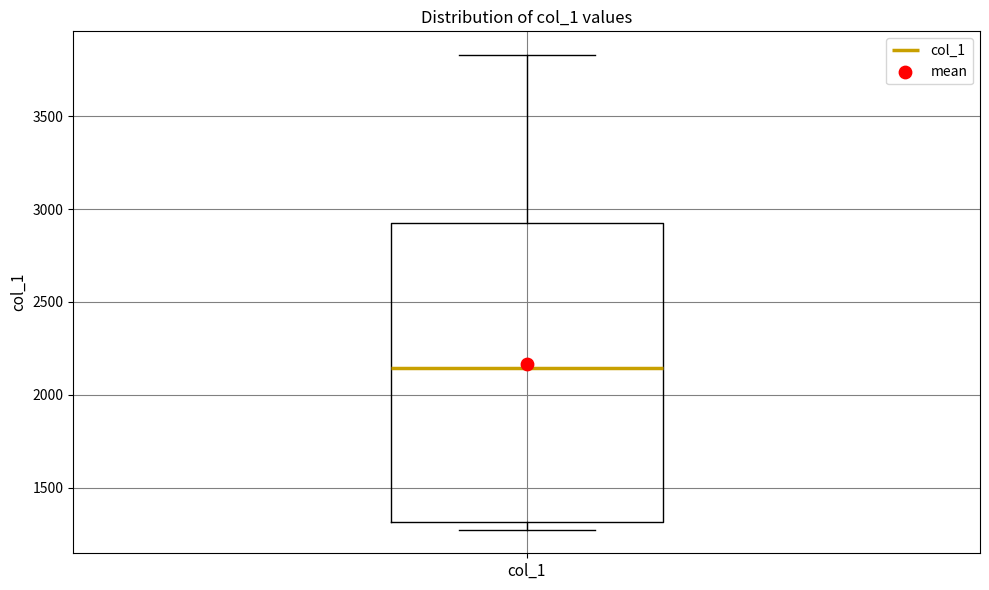

Where is the lower edge of the box for col_1 on the y-axis? The values are not printed on the chart, so give them approximately, as read against the axis.

1300